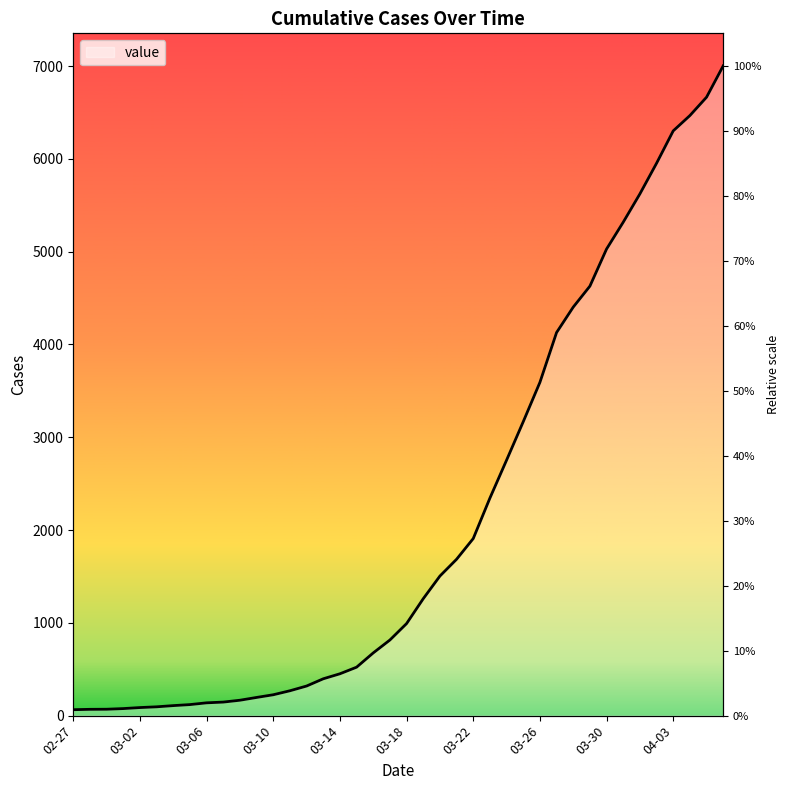

How many lines are shown in the chart?

1